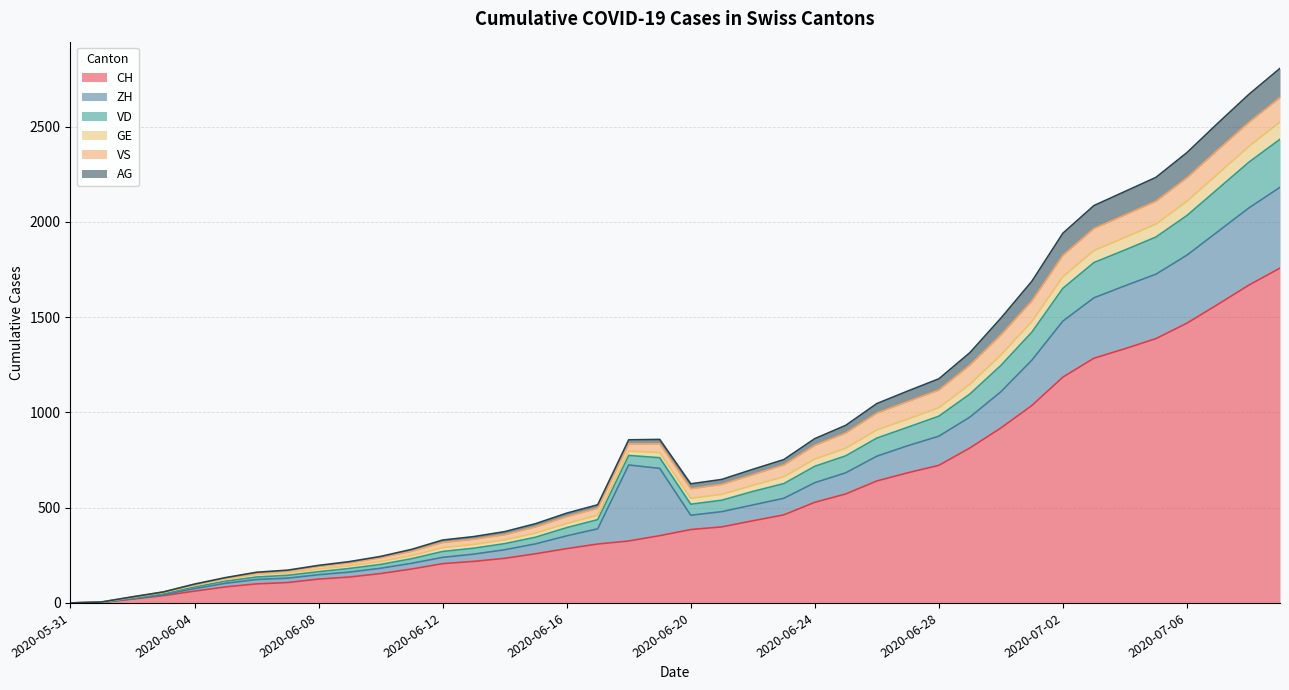

Which label corresponds to the largest value in the chart?

2020-07-09